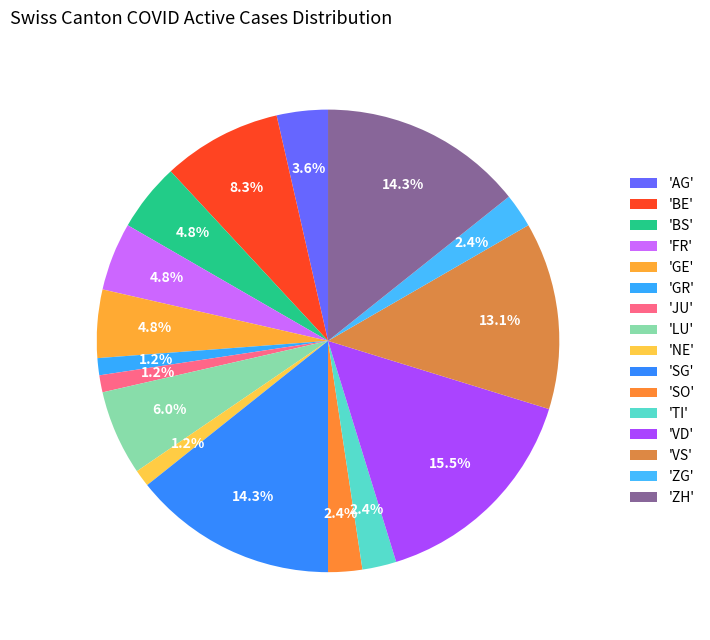

How many segments does this pie chart have?

16